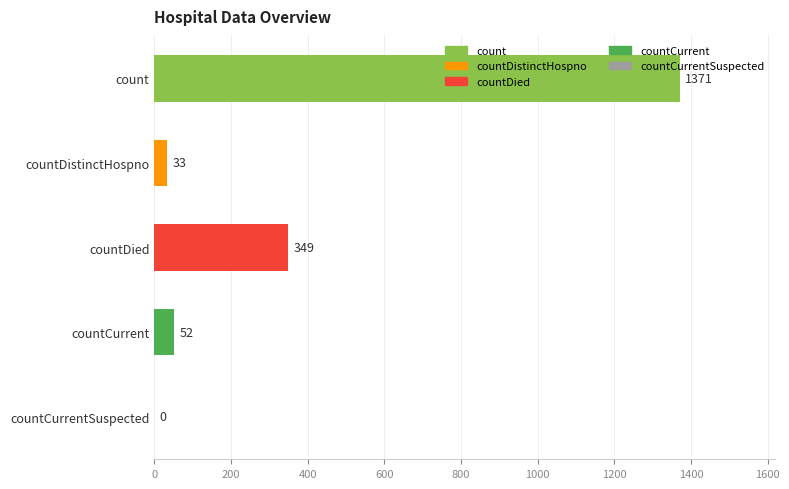

True or false: the data shows 905 at count.

False